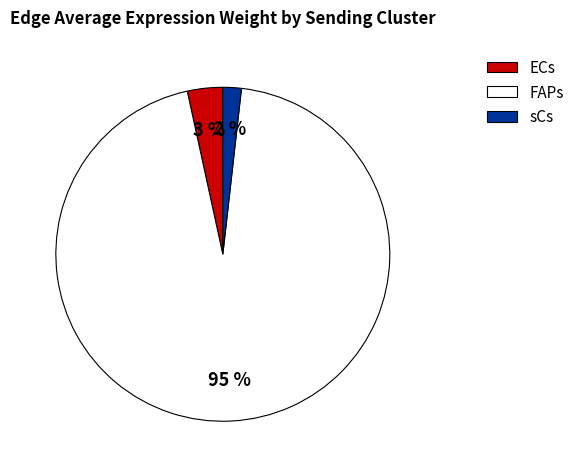

Which has a higher value, FAPs or sCs?

FAPs